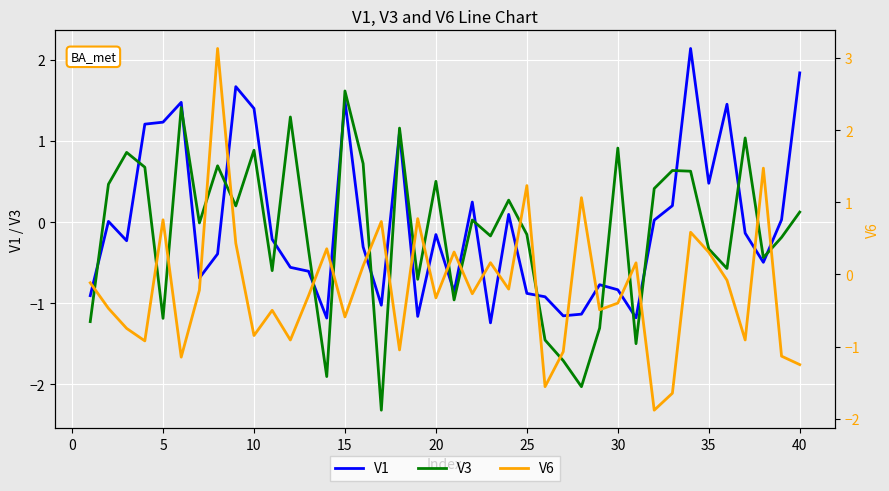

How many interior local valleys does the V3 series have?

13